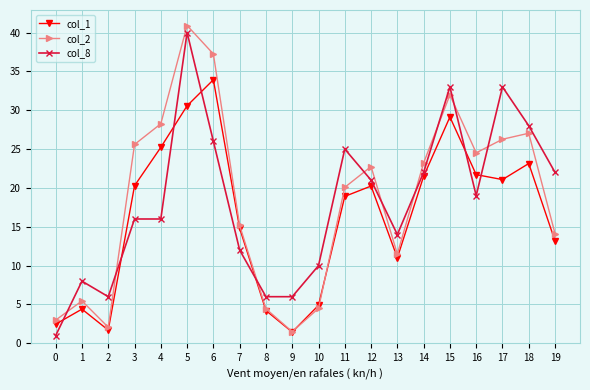

Which series changed the most between 11 and 13?

col_8